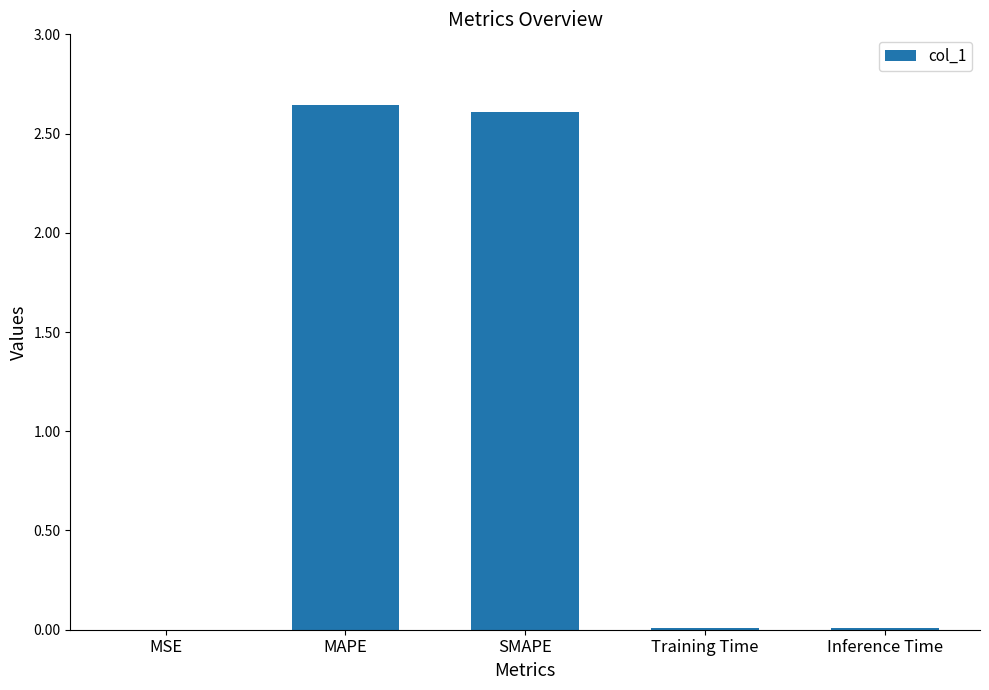

What is the change in value from MSE to SMAPE?

+2.6